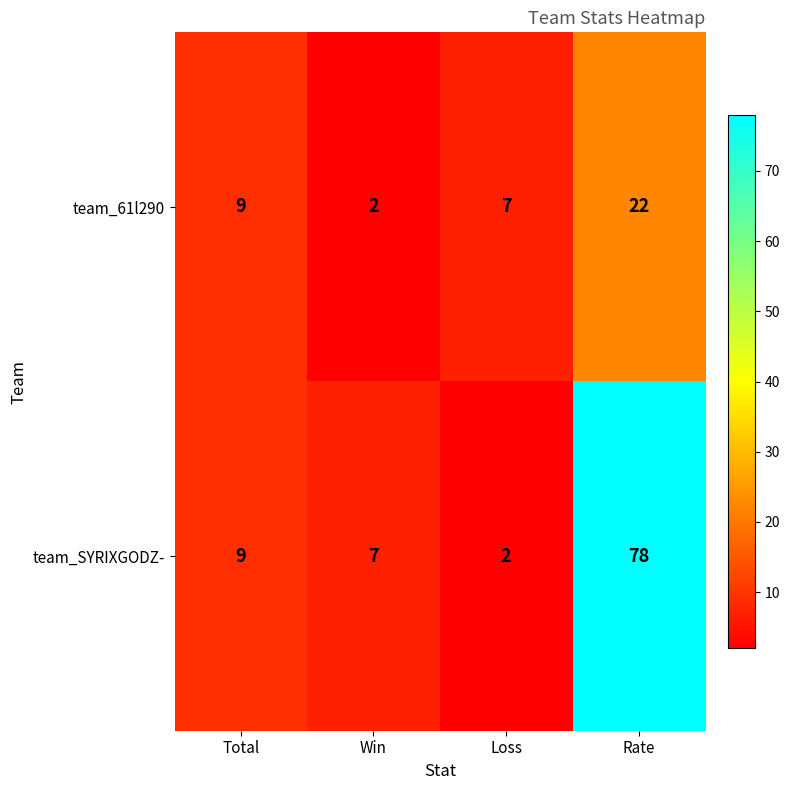

Is it true that team_61l290 equals 5 at Total?

False